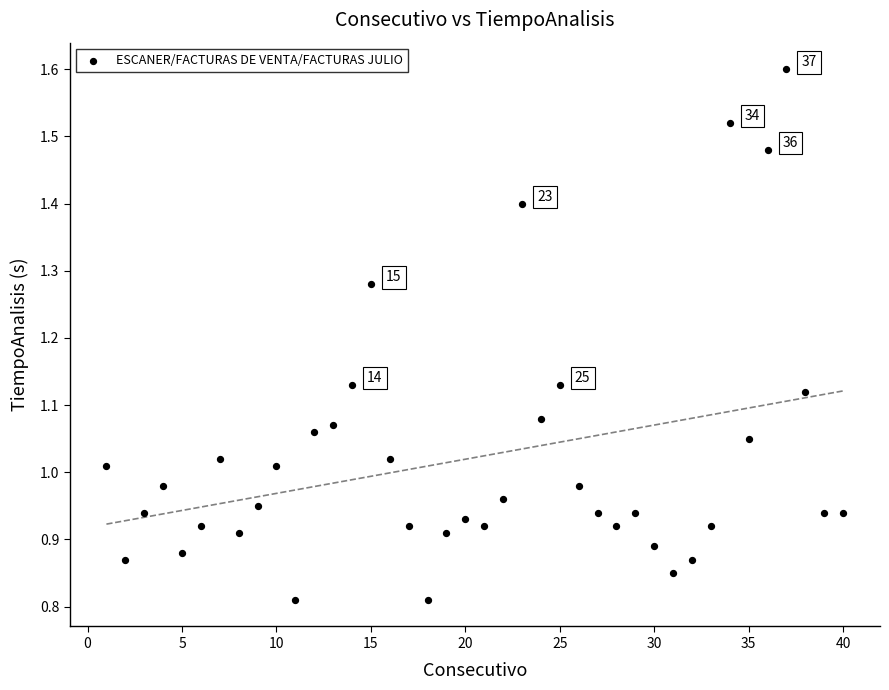

What is the range of X values (max minus min)?

39.0